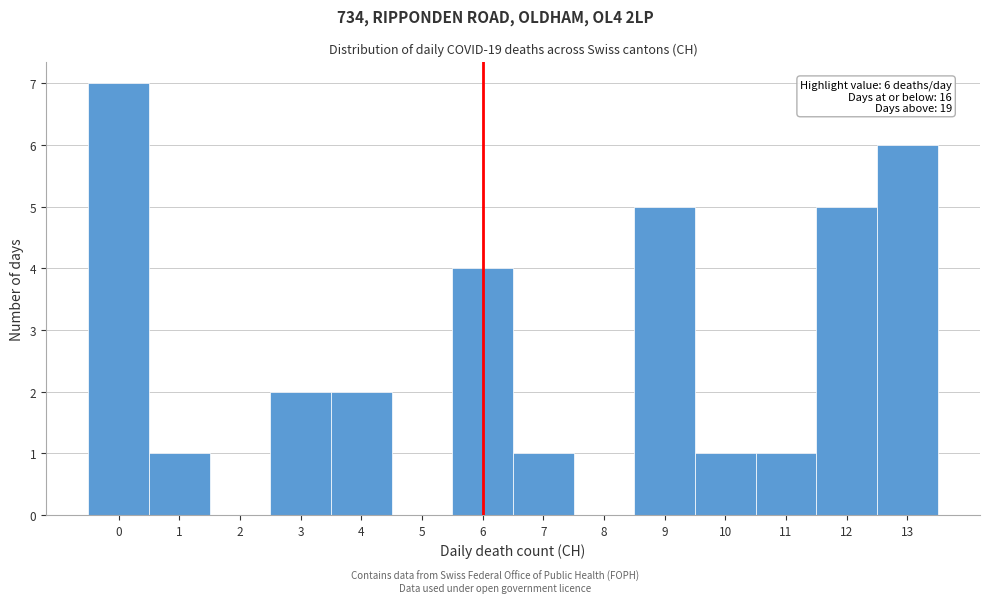

Over which range of the x-axis is the bar tallest?

-0.5 to 0.5